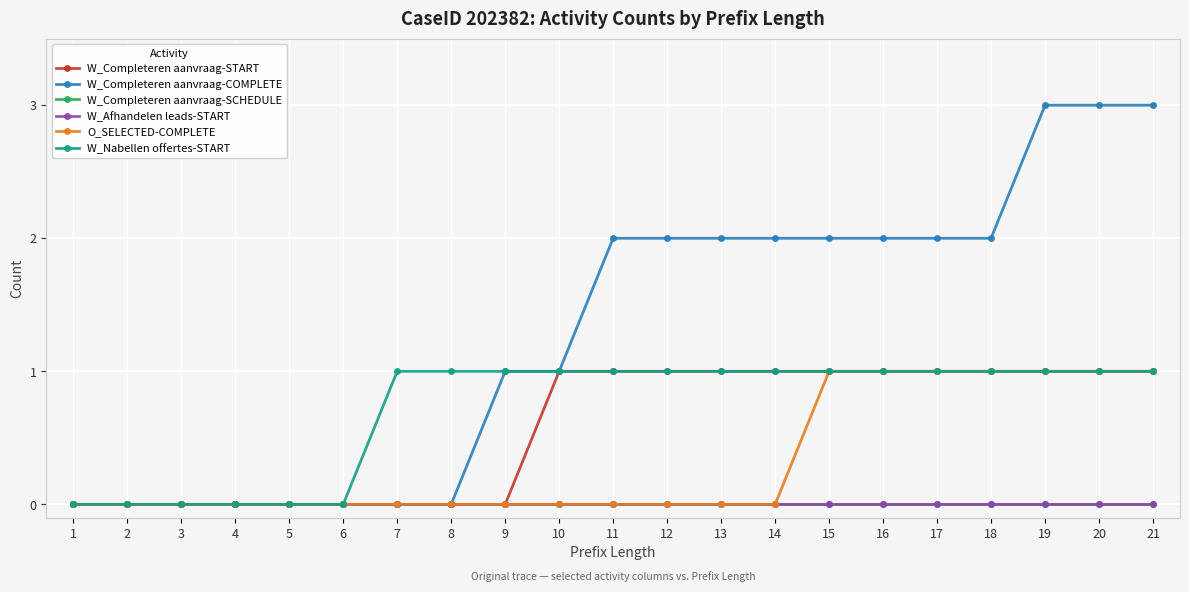

Does the chart have visible grid lines?

Yes